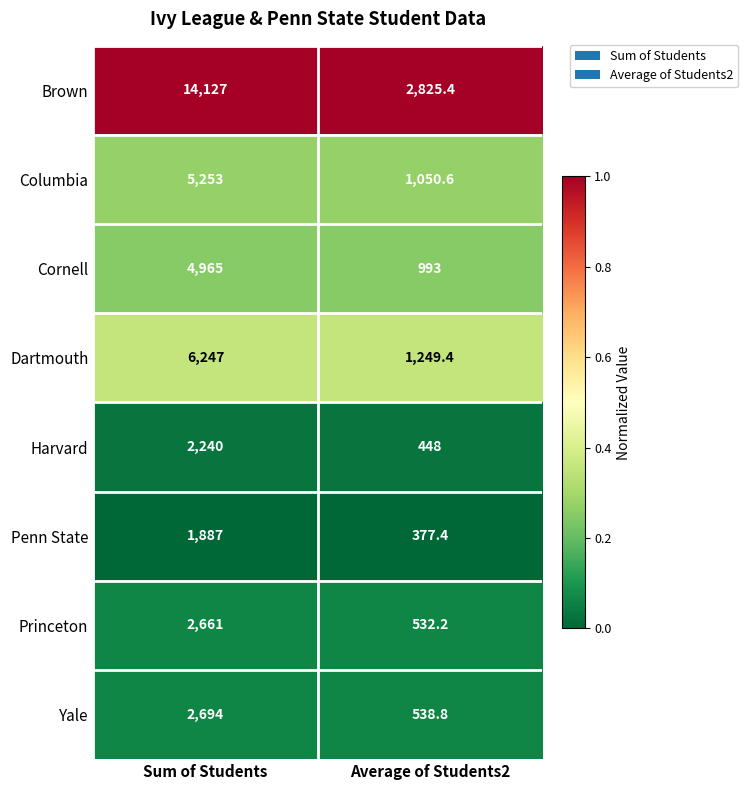

Reading left to right, list all the values displayed in this chart.

Brown: Sum of Students=14127.0	Average of Students2=2825.4
Columbia: Sum of Students=5253.0	Average of Students2=1050.6
Cornell: Sum of Students=4965.0	Average of Students2=993.0
Dartmouth: Sum of Students=6247.0	Average of Students2=1249.4
Harvard: Sum of Students=2240.0	Average of Students2=448.0
Penn State: Sum of Students=1887.0	Average of Students2=377.4
Princeton: Sum of Students=2661.0	Average of Students2=532.2
Yale: Sum of Students=2694.0	Average of Students2=538.8